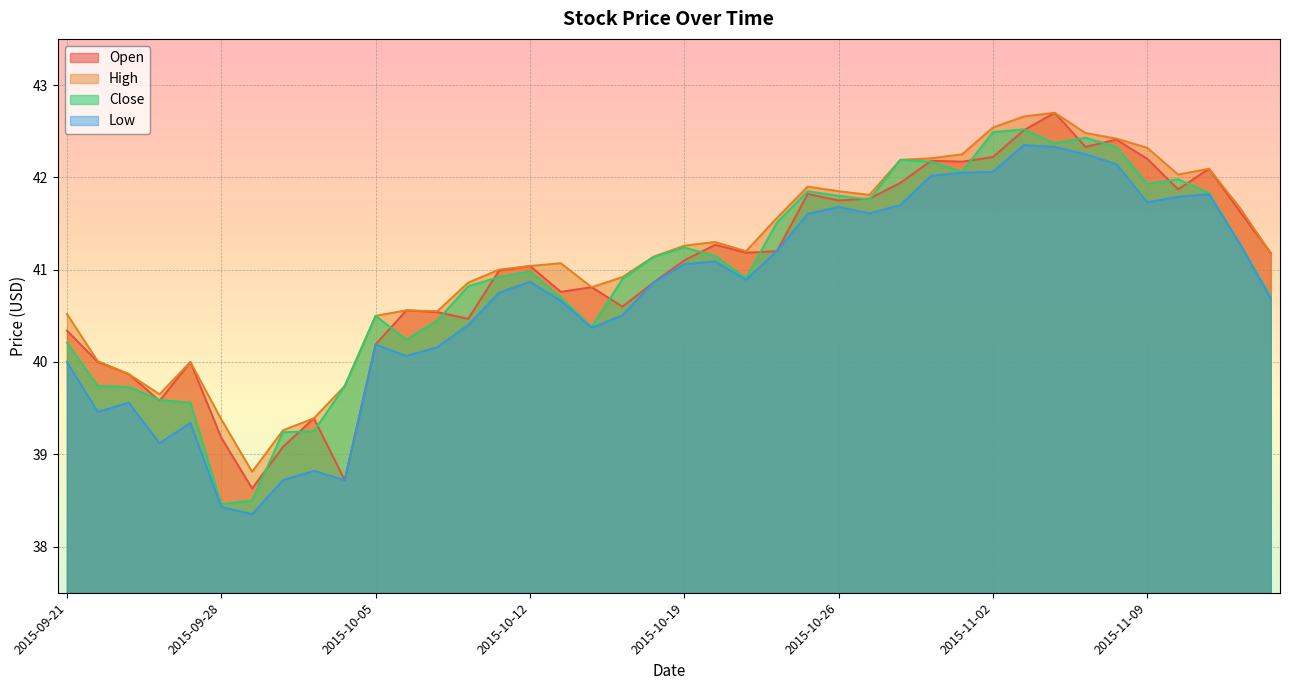

Which label corresponds to the smallest value in the chart?

2015-09-29